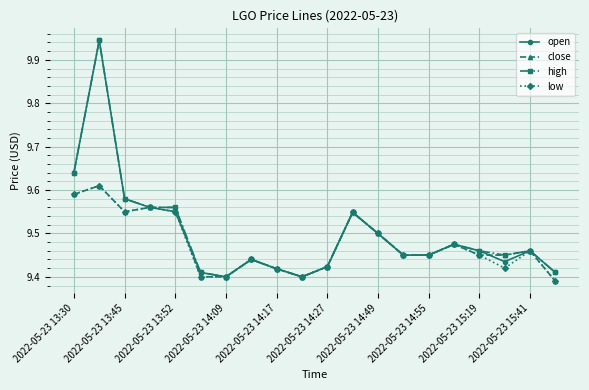

True or false: open has more than 1 interior local peaks.

True